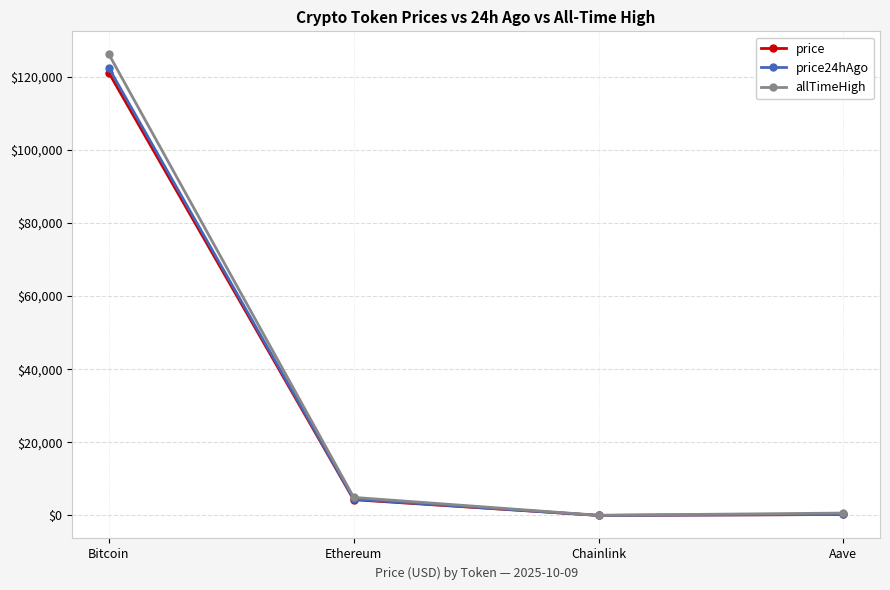

Which series has the largest range (max minus min)?

allTimeHigh